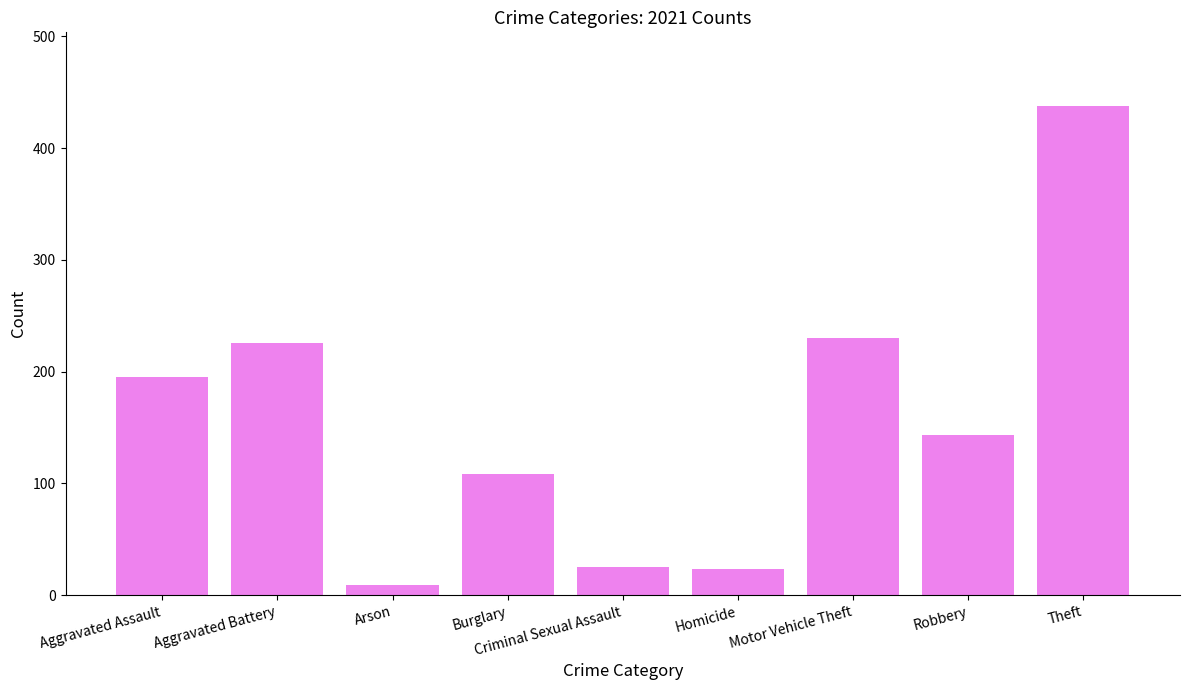

What is the label of the 3rd bar from the right?

Motor Vehicle Theft